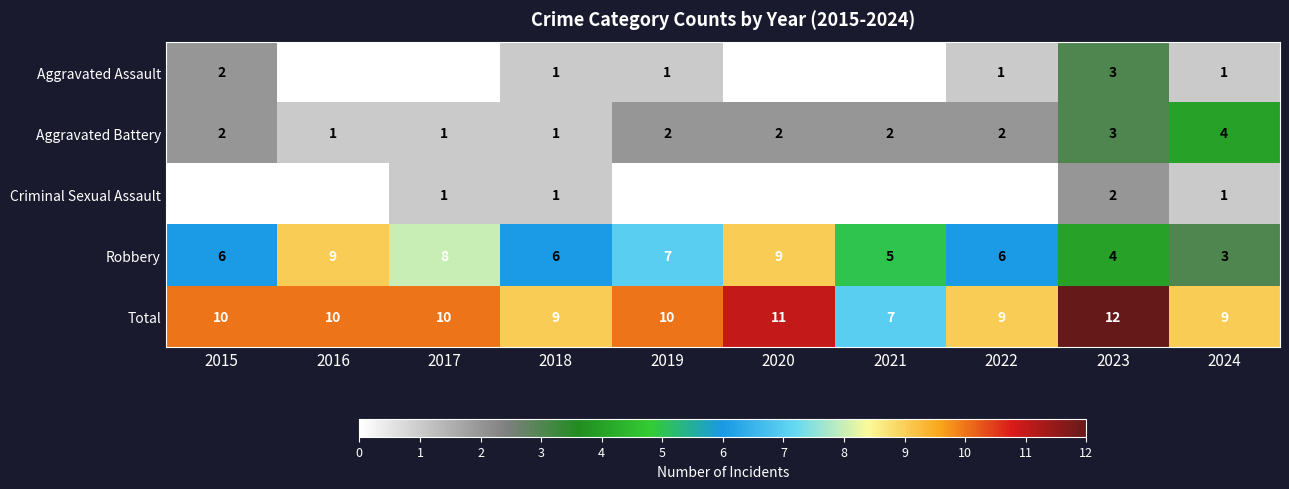

What value does the Total series have at 2016?

10